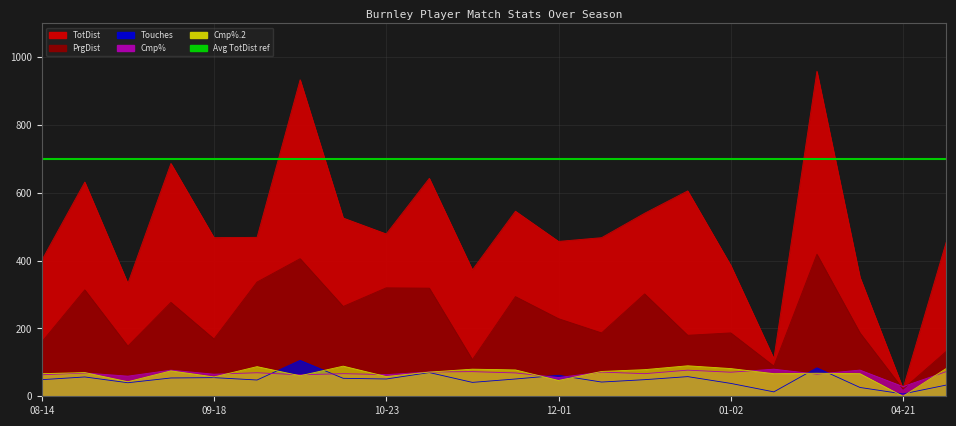

At which label is Touches closest to 56?

2021-08-21